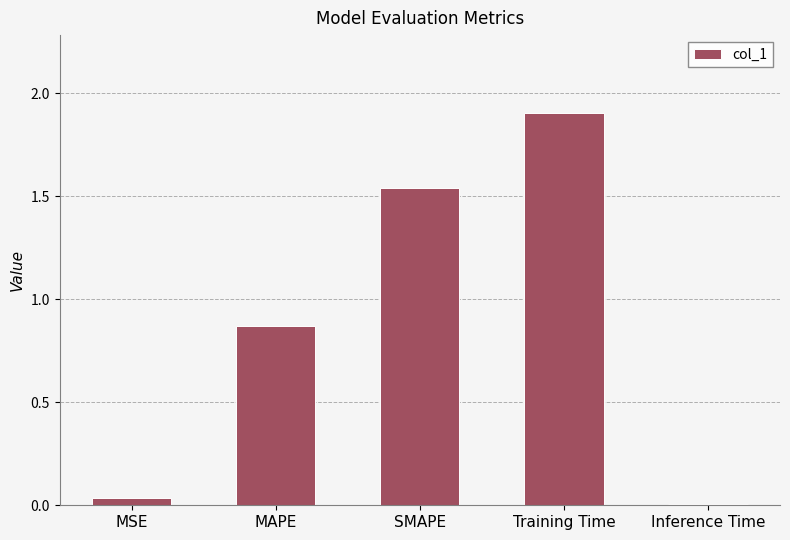

What is the label of the 5th bar from the right?

MSE